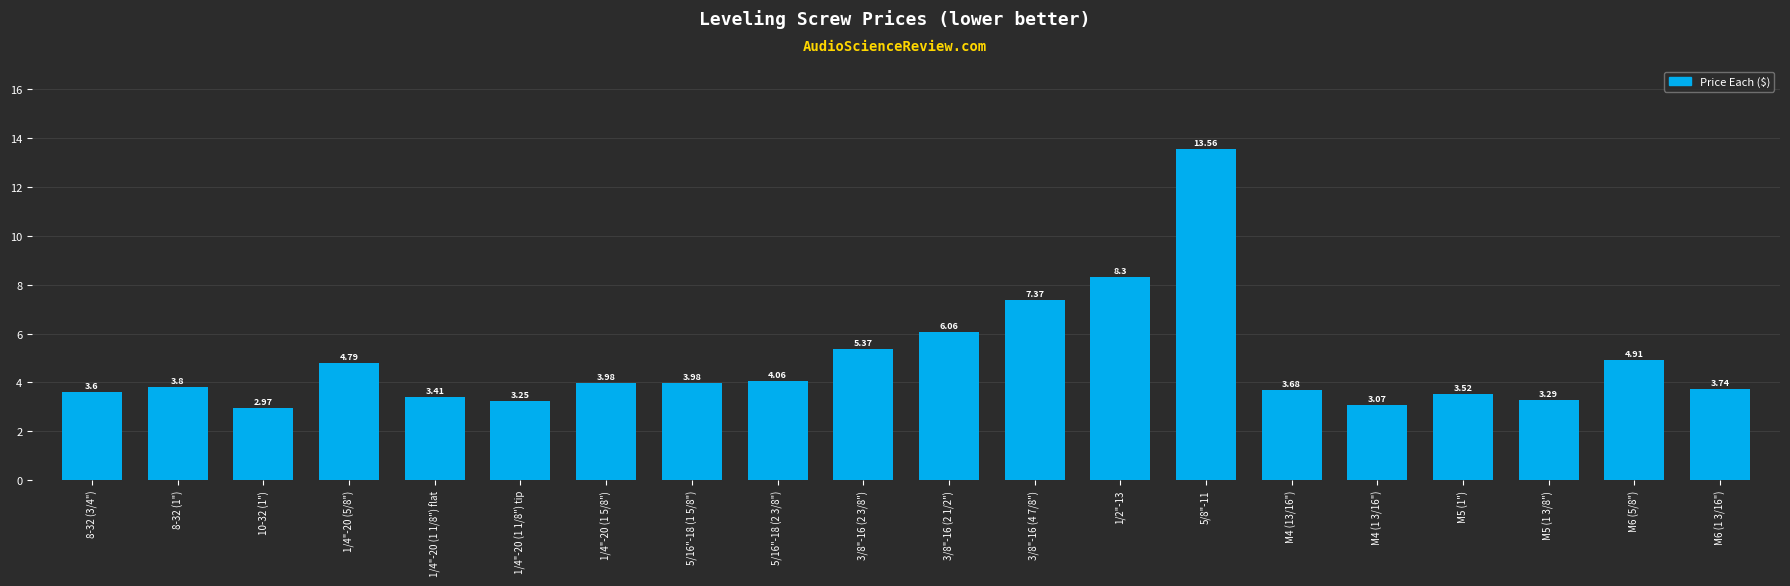

Does the chart contain any negative values?

No